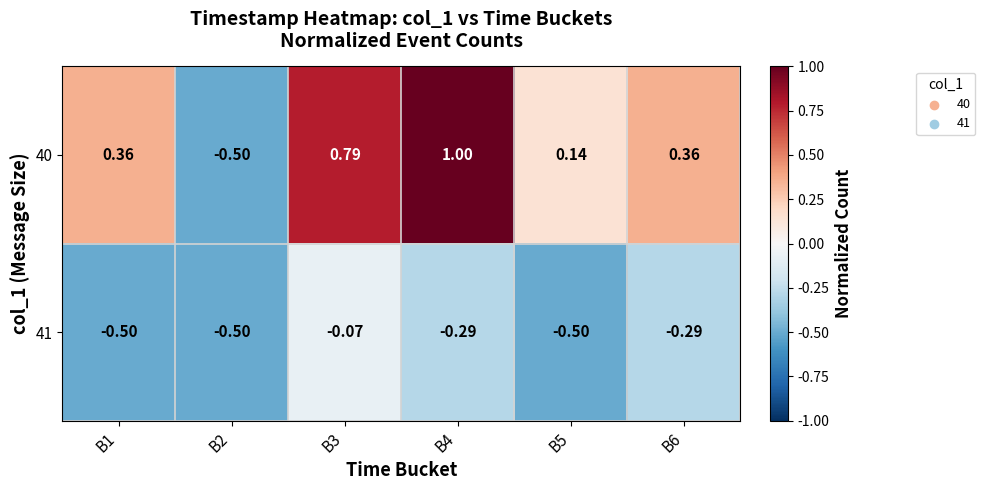

What is the smallest value displayed?

-0.5